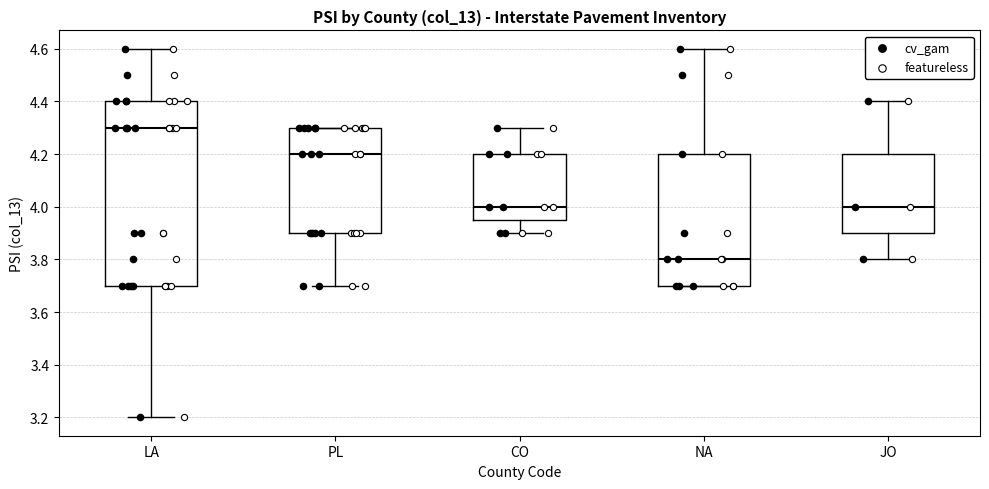

Which box is the tallest, from its lower edge to its upper edge?

LA